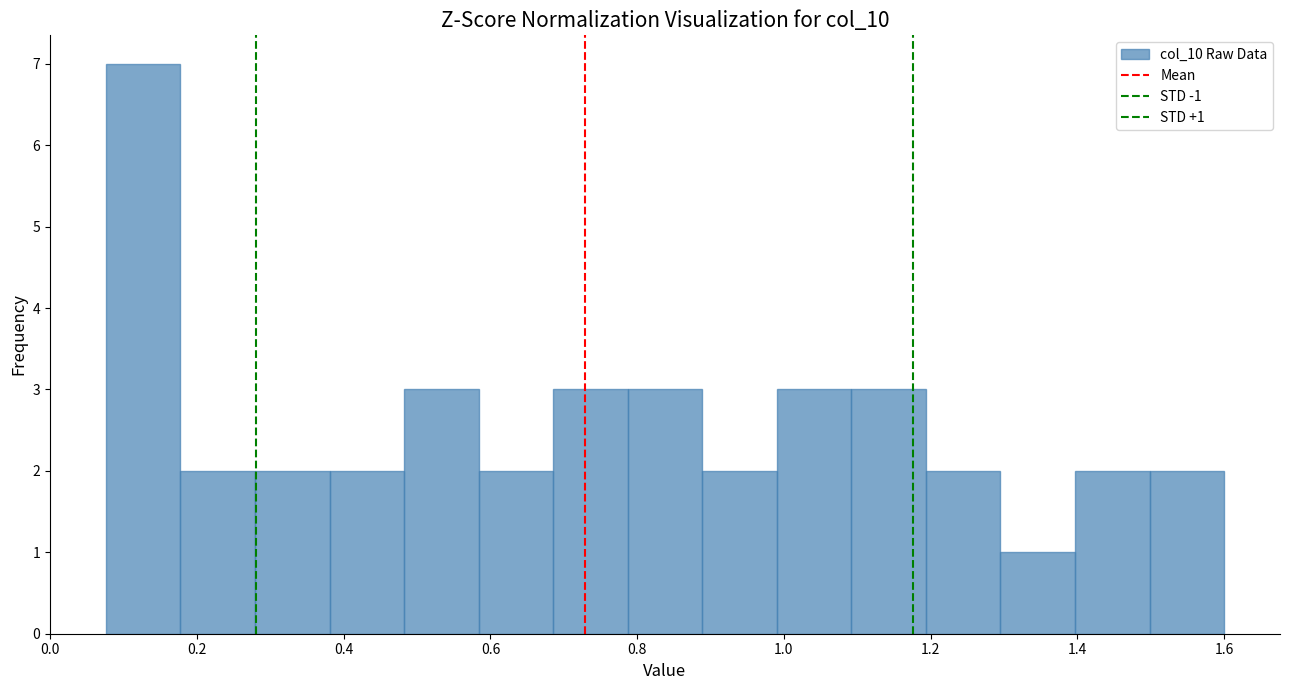

Which range on the x-axis has the tallest bar?

0.08 to 0.18